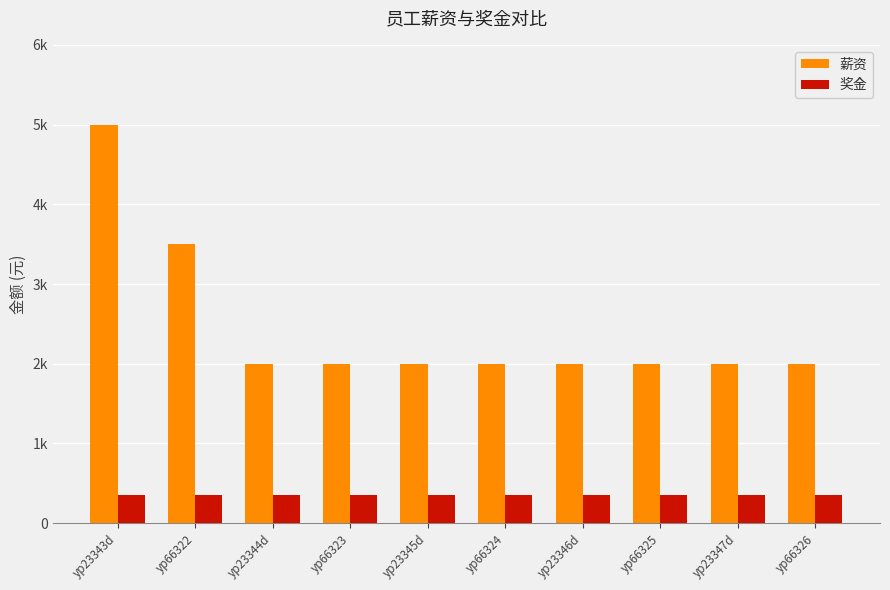

What is the sum of all 薪资 values?

24500